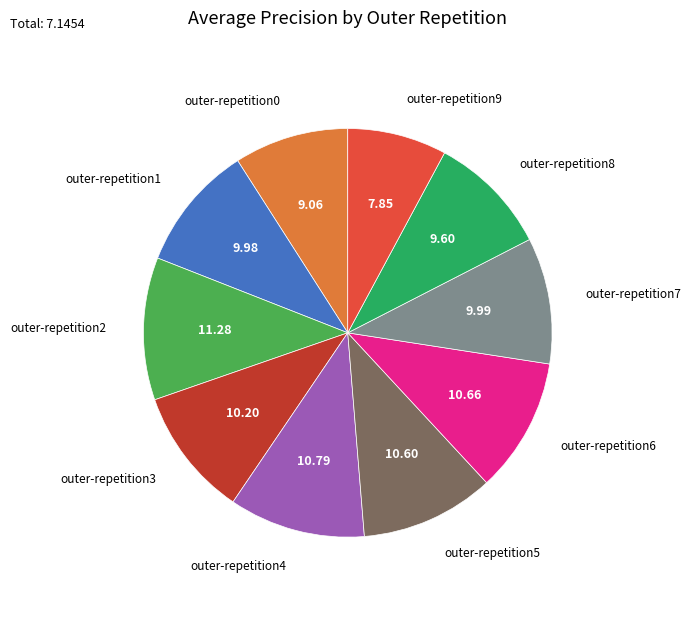

Is there any slice that represents more than half of the pie?

No